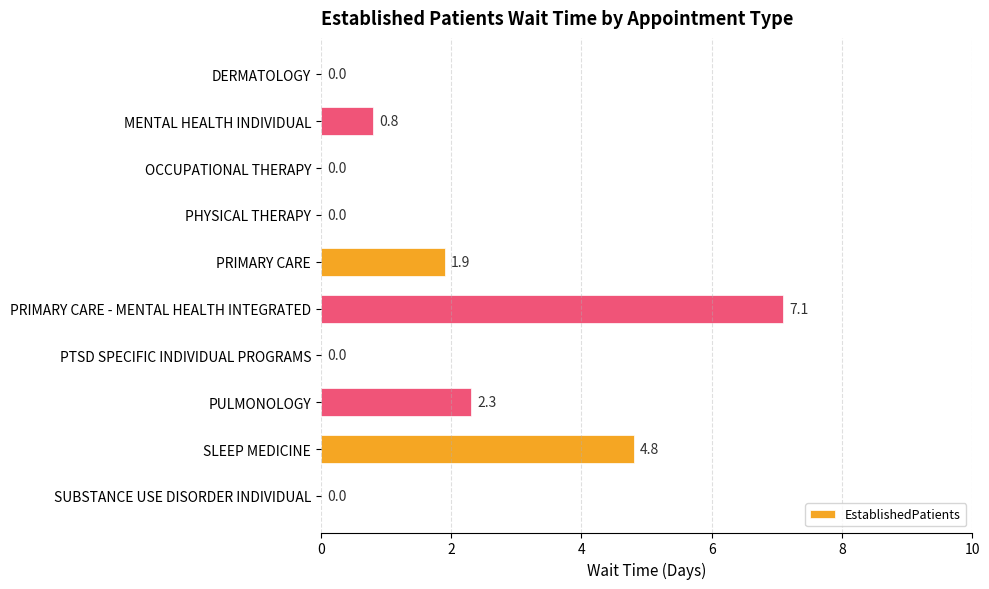

What is the change in value from DERMATOLOGY to MENTAL HEALTH INDIVIDUAL?

+0.8